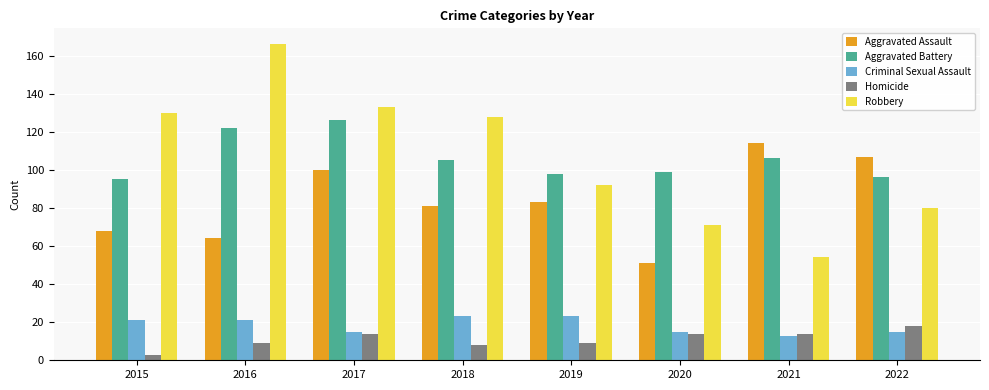

Where does the Aggravated Battery series first go above 105?

2016